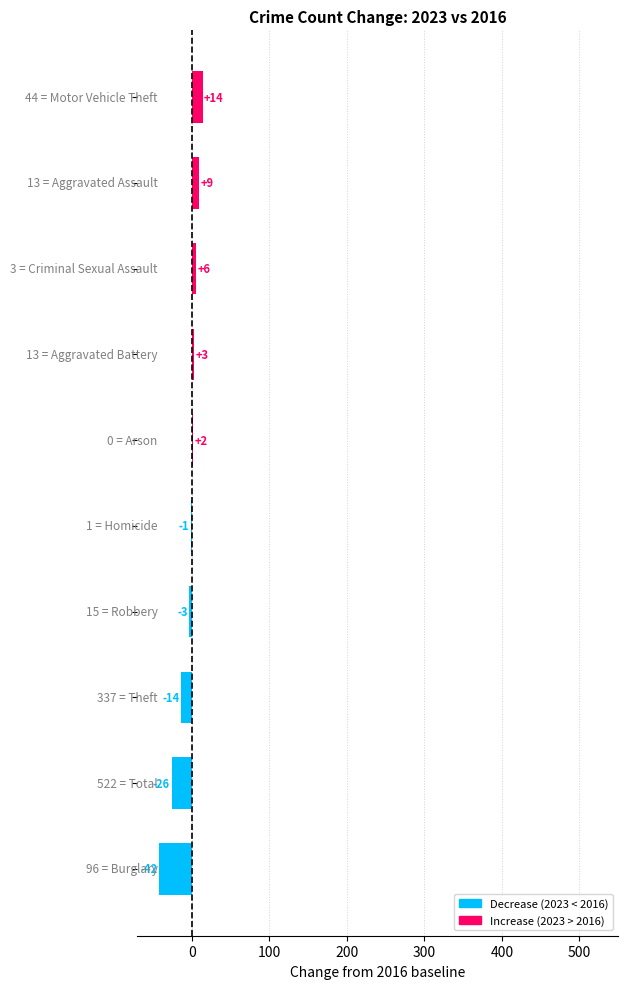

Count the number of categories in the chart.

10